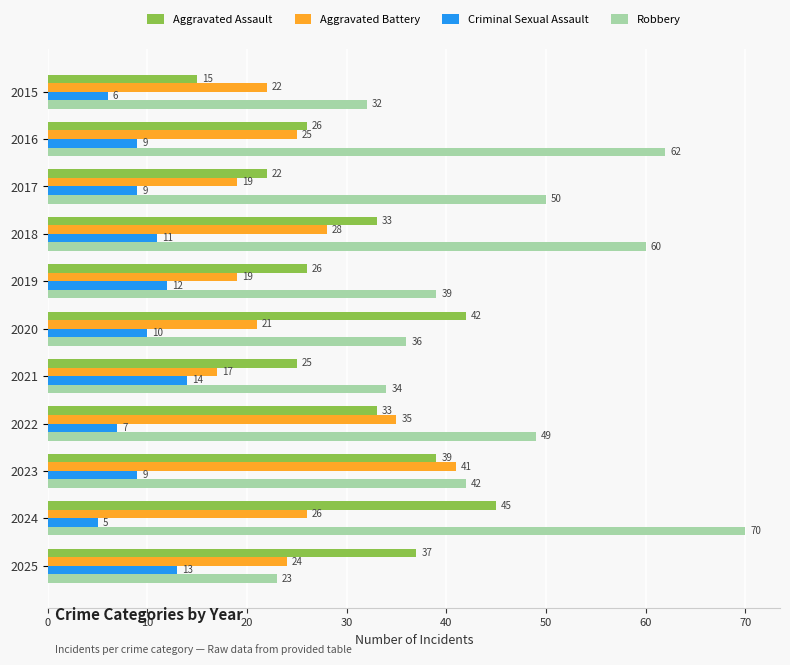

Which series has the largest total across all categories?

Robbery